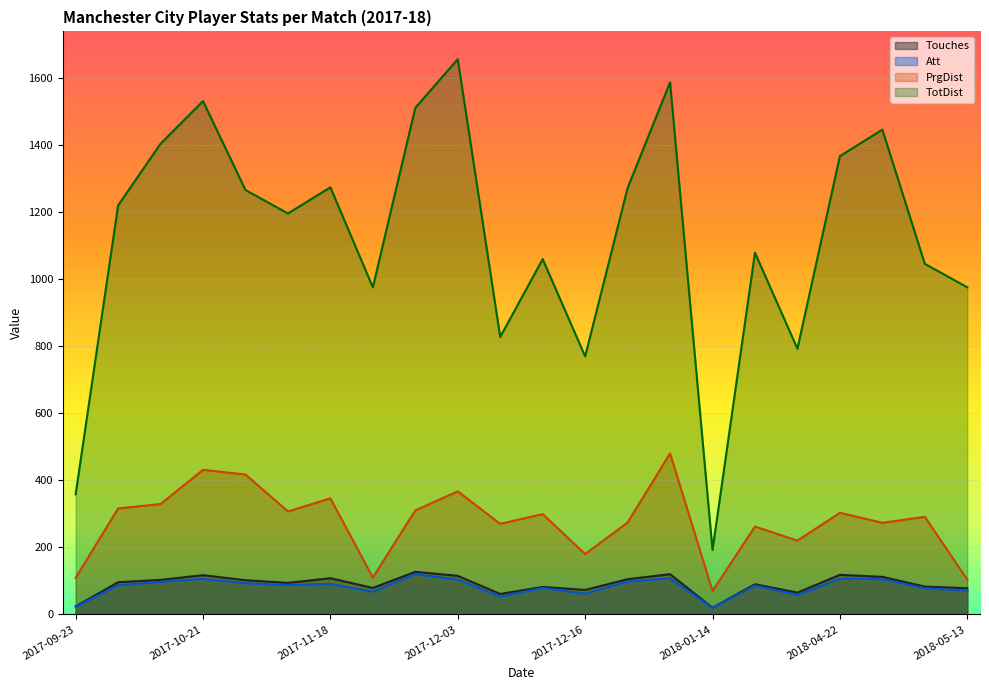

At how many categories does at least one series exceed 1631?

1